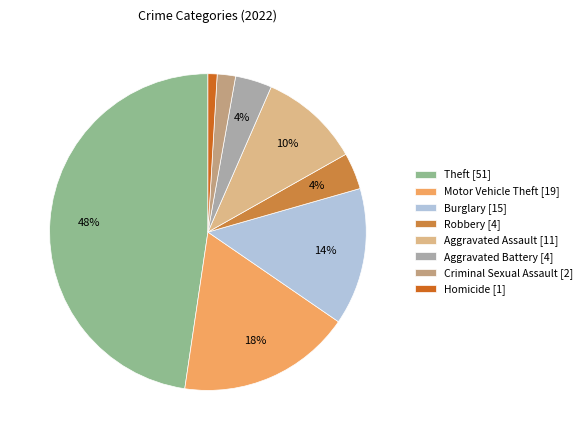

Count the number of slices in the pie.

8